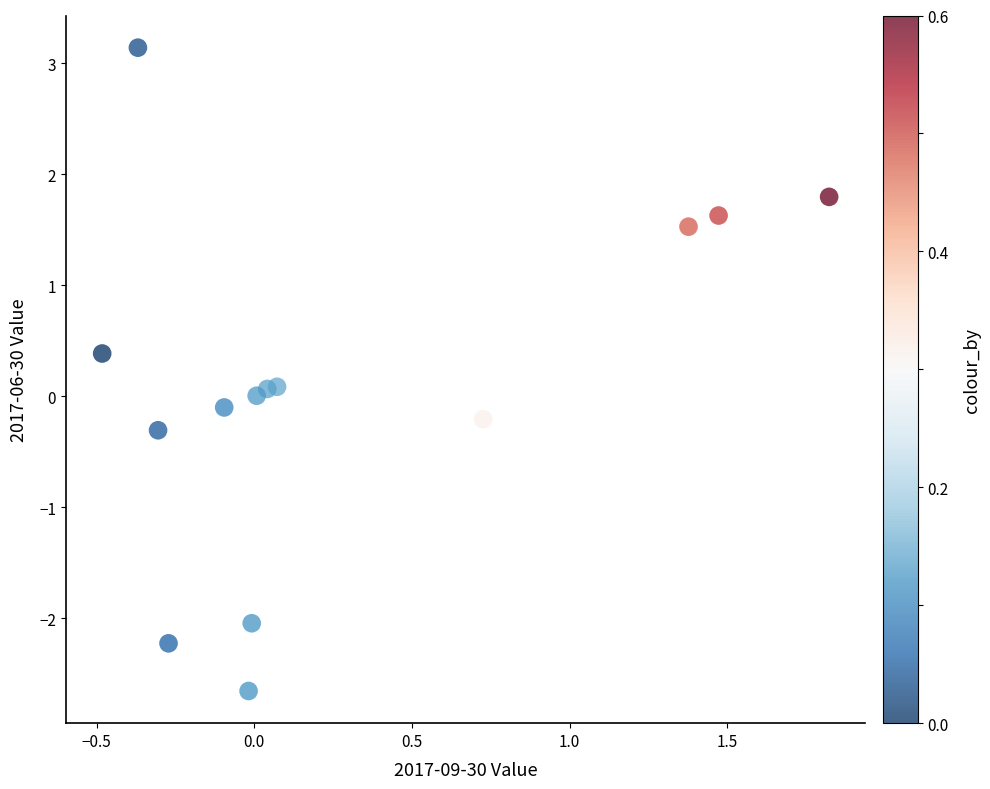

What is the range of Y values (max minus min)?

5.8